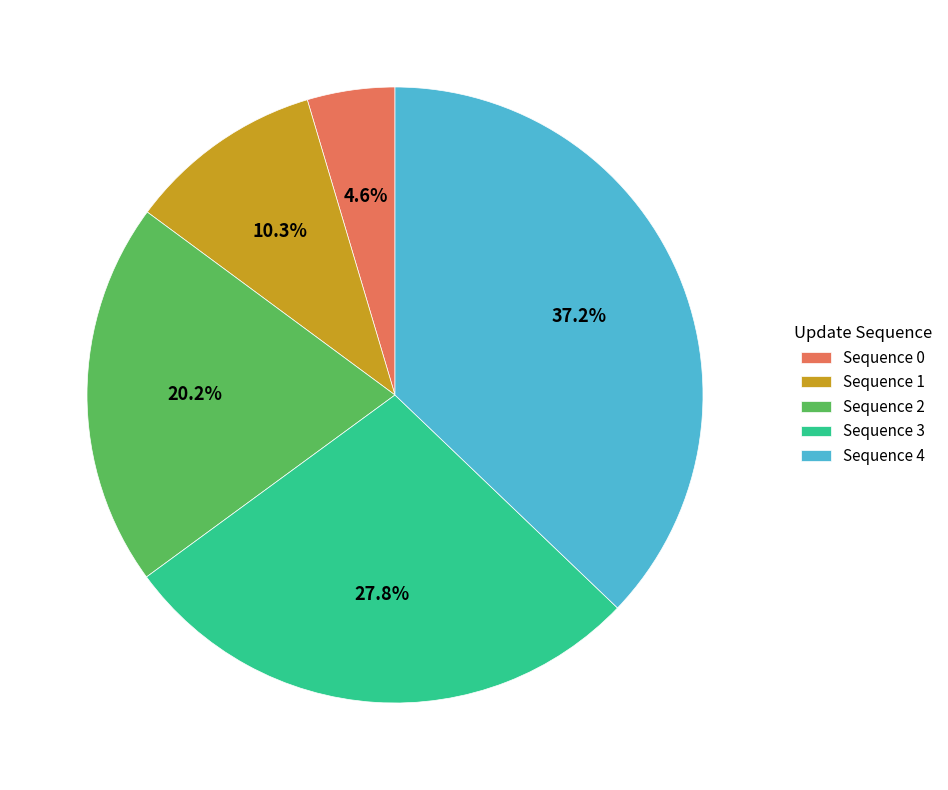

Combined, what portion of the pie is Sequence 2 and Sequence 4?

57.3%